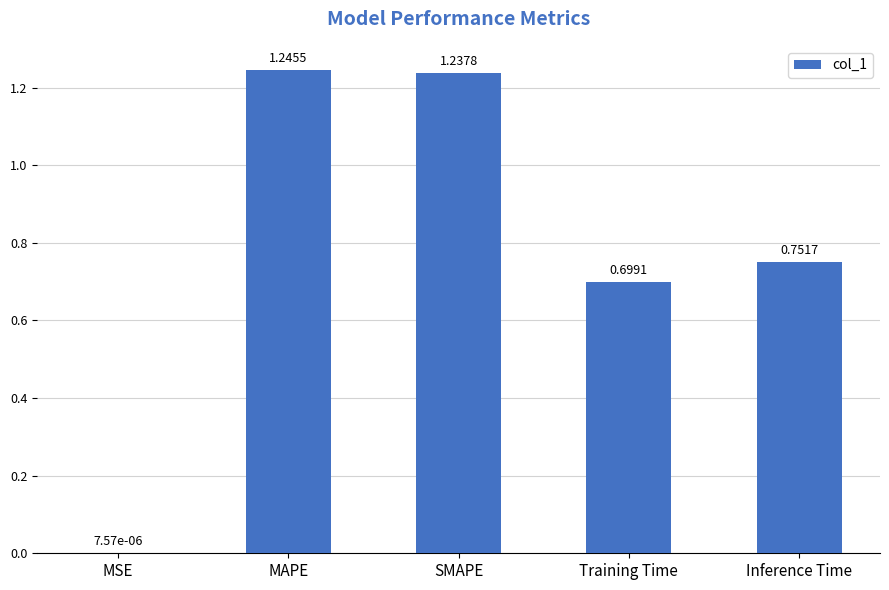

Are the bars grouped side by side (vs. stacked)?

No